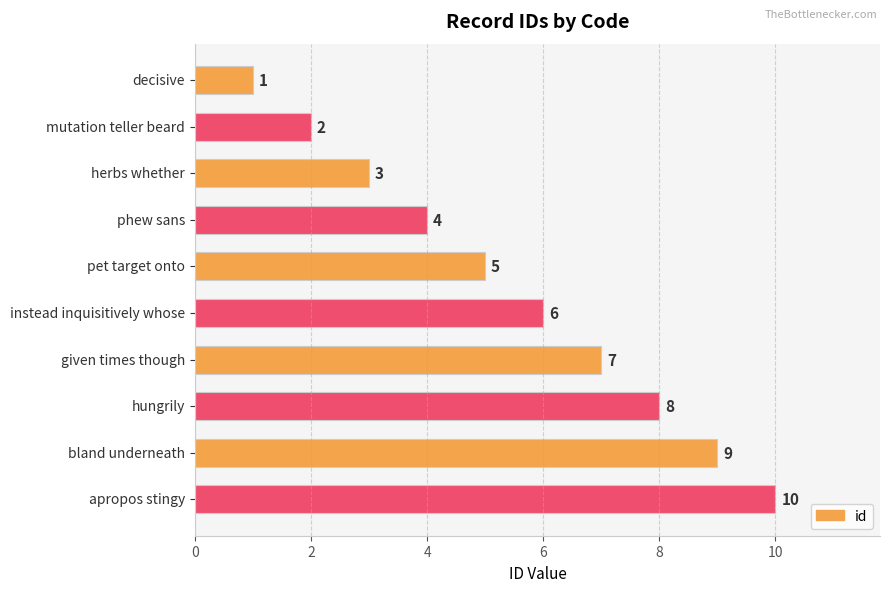

List the labels in order of value, smallest first.

decisive, mutation teller beard, herbs whether, phew sans, pet target onto, instead inquisitively whose, given times though, hungrily, bland underneath, apropos stingy